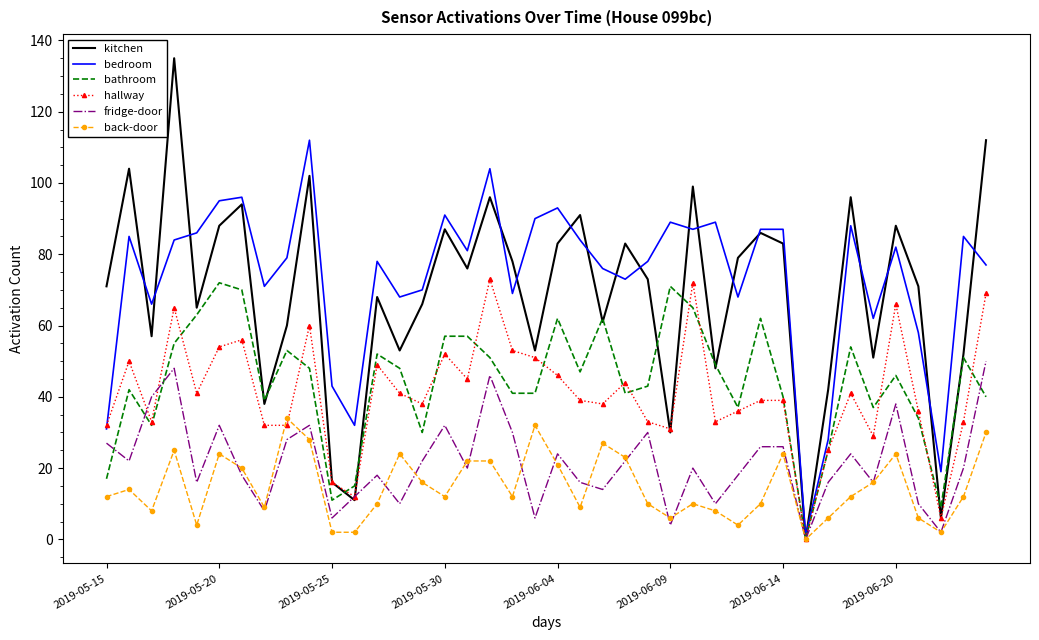

What is the greatest value displayed?

135